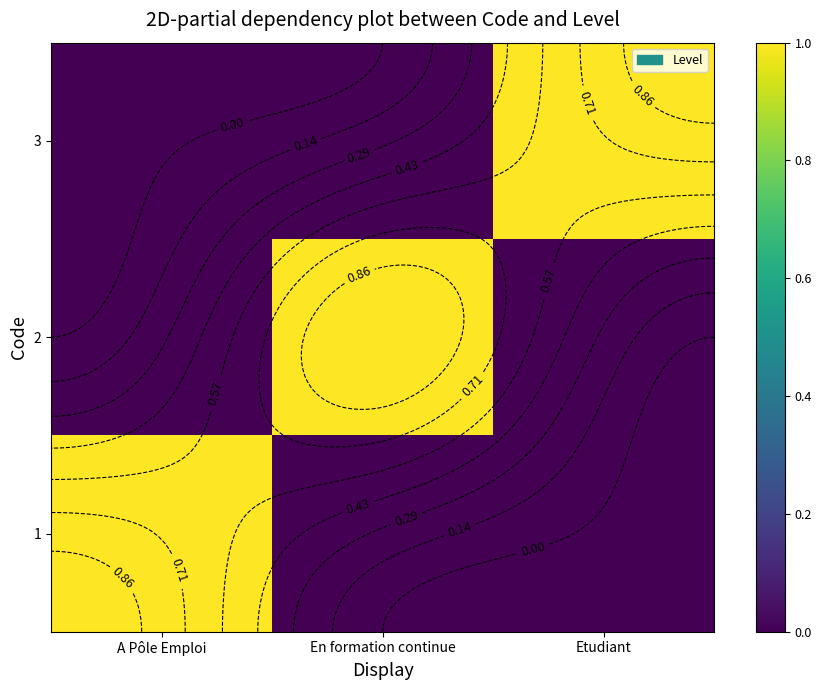

What is the difference between the maximum and second lowest values in the 1 series?

1